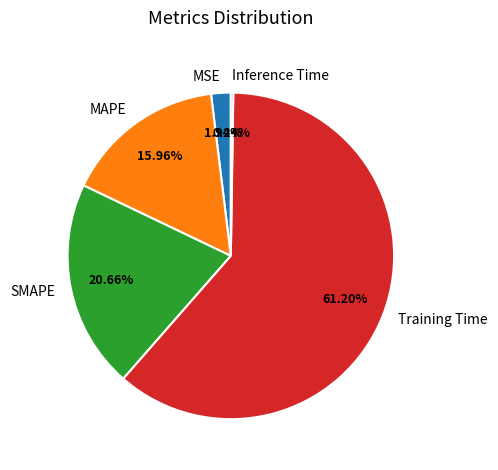

Which has a higher value, SMAPE or MSE?

SMAPE